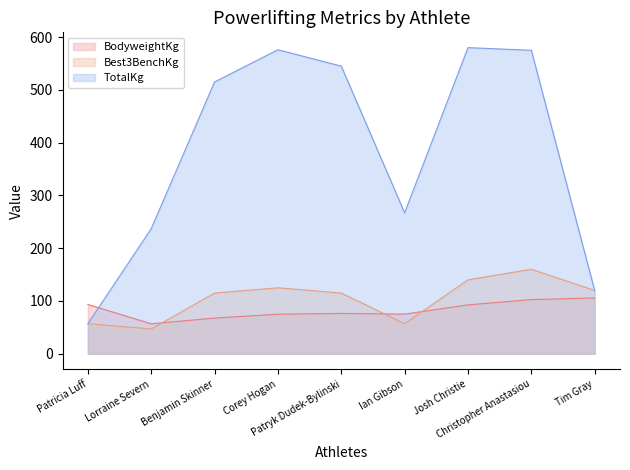

What is the value of the TotalKg point at the 6th from the left?

267.0